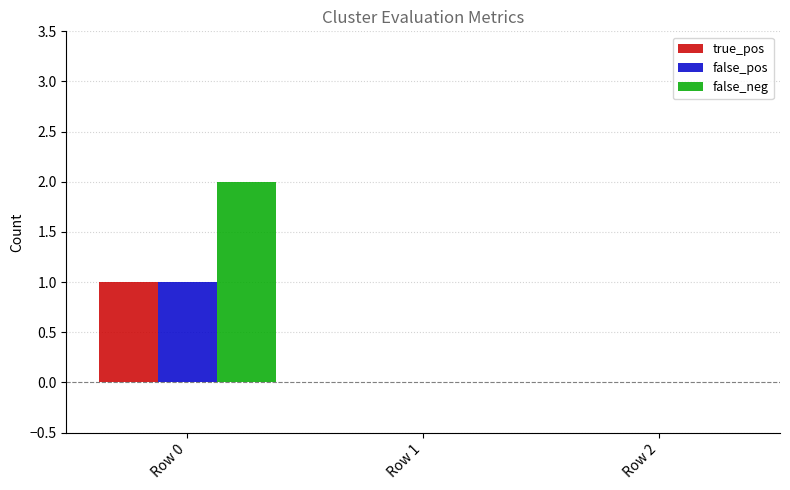

What are all the series names shown in the legend?

true_pos, false_pos, false_neg